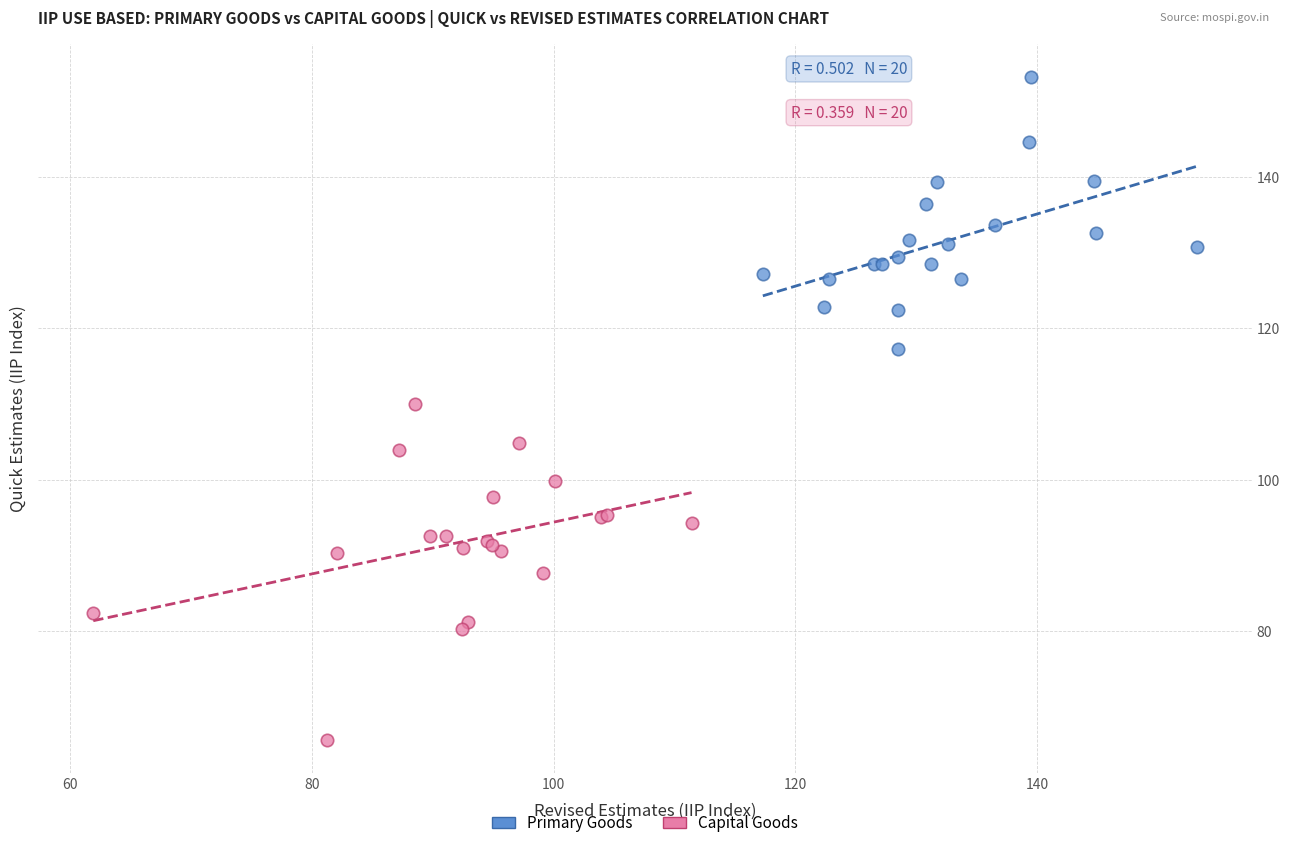

Which series contains the highest Y value?

Primary Goods